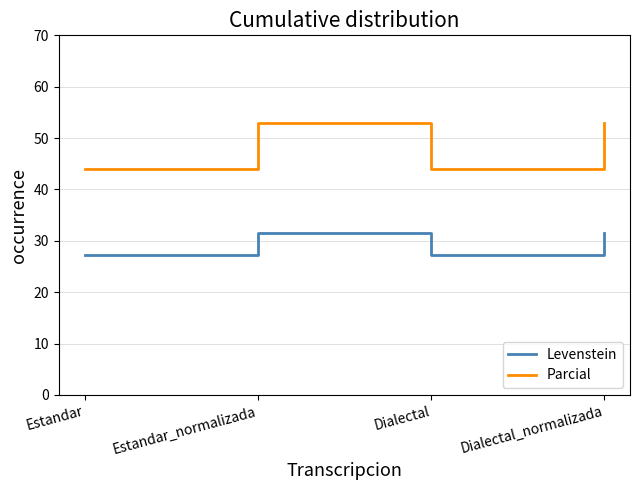

What is the smallest value displayed?

27.3